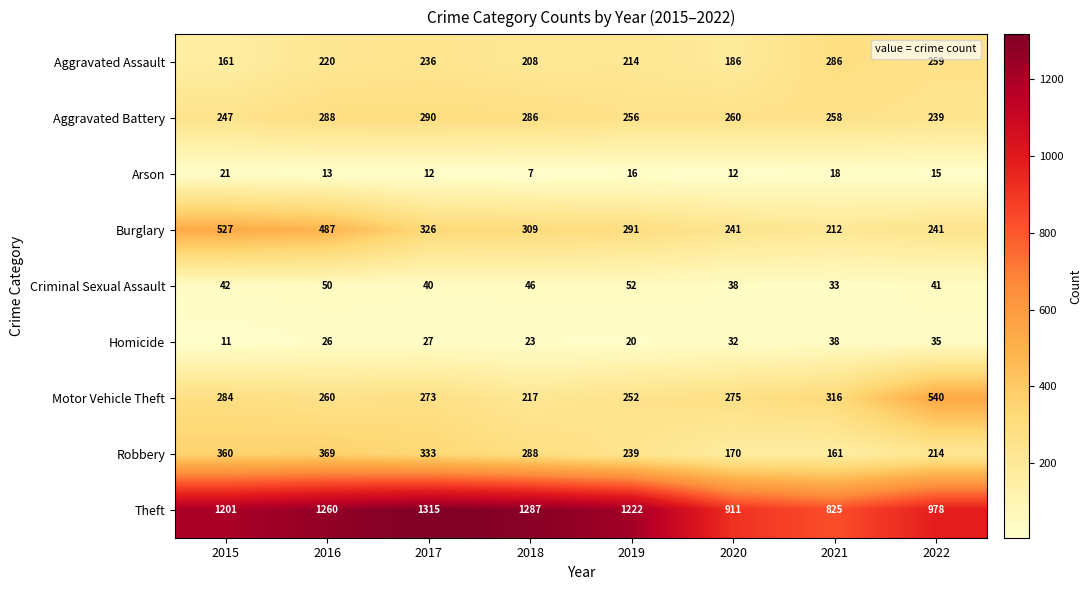

What is the greatest value displayed?

1315